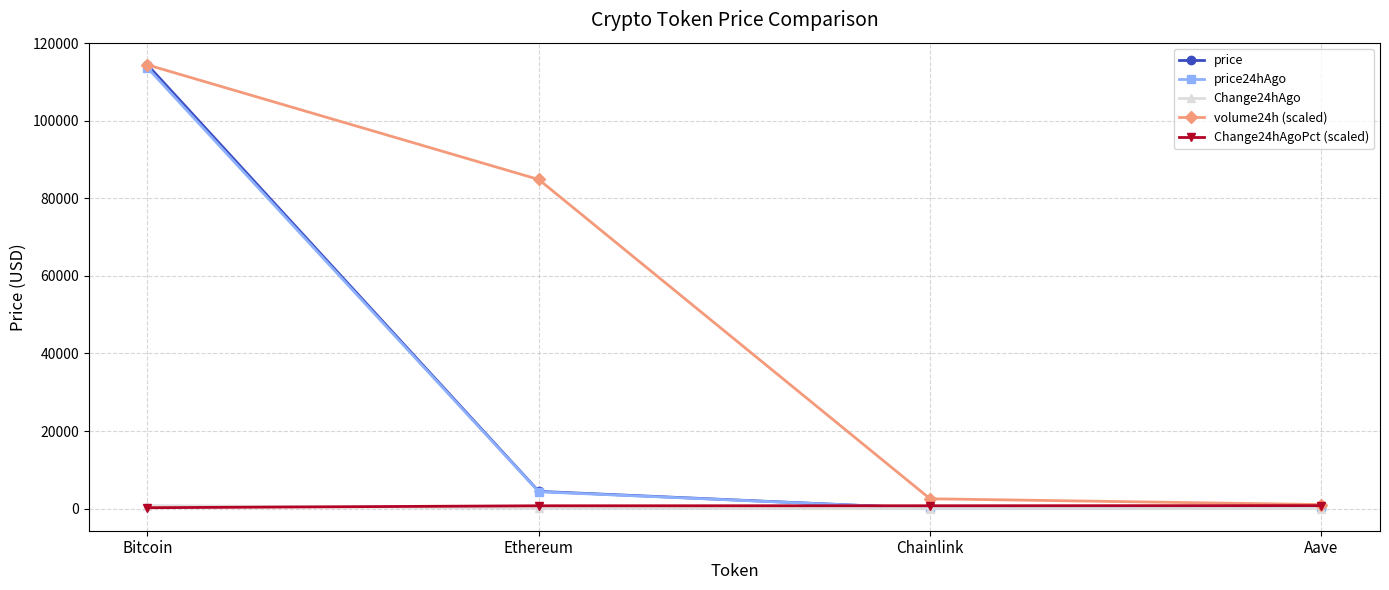

What is the label of the 1st point from the right?

Aave